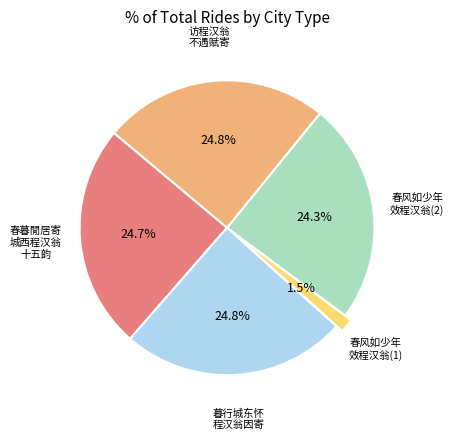

Is there a majority slice in this chart?

No